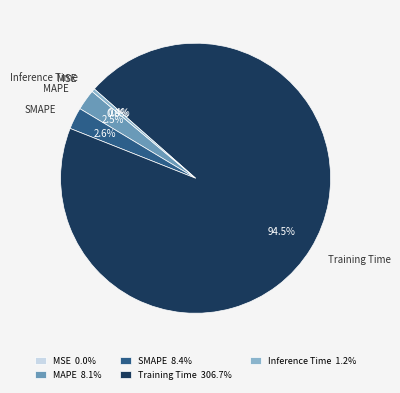

Between MAPE and Training Time, which is larger?

Training Time